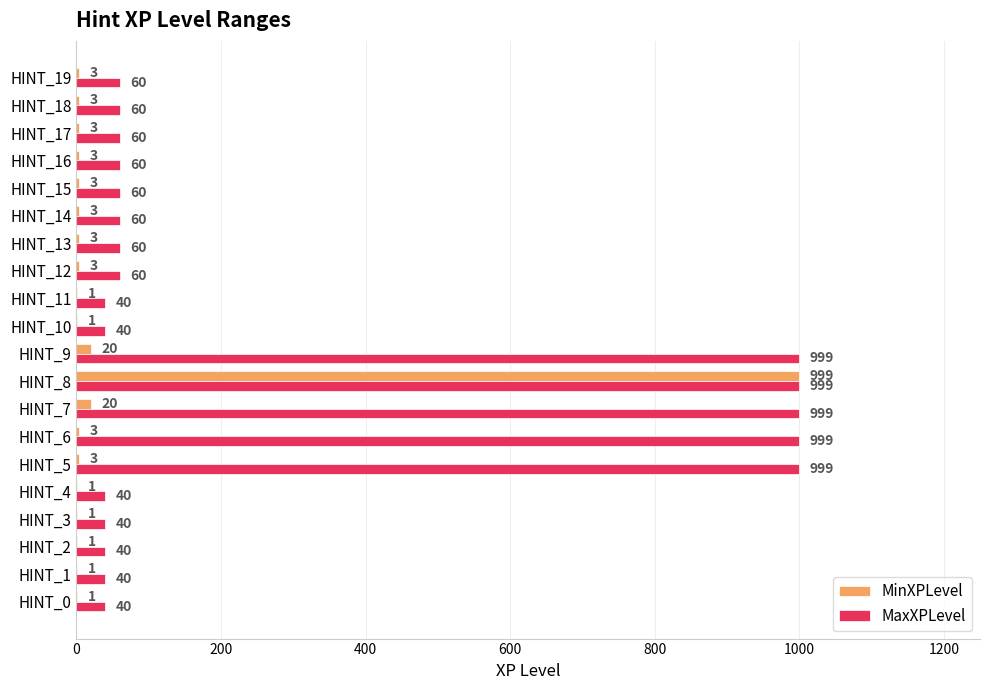

Is it true that MaxXPLevel equals 105 at HINT_17?

False